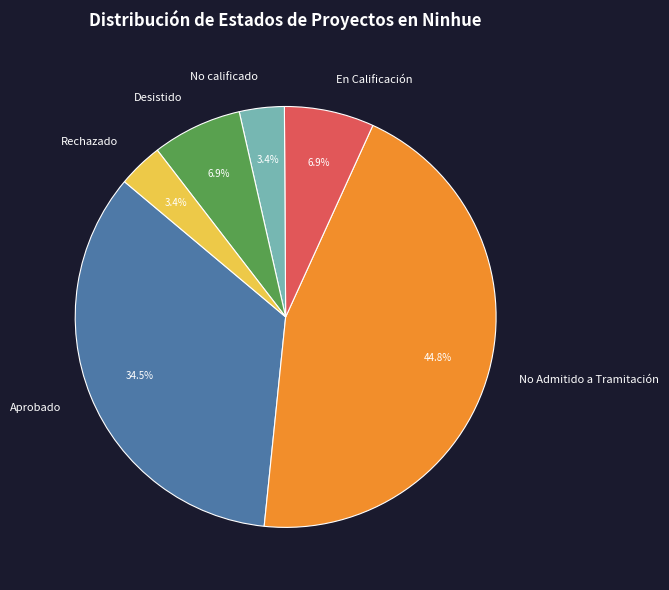

Is there a majority slice in this chart?

No